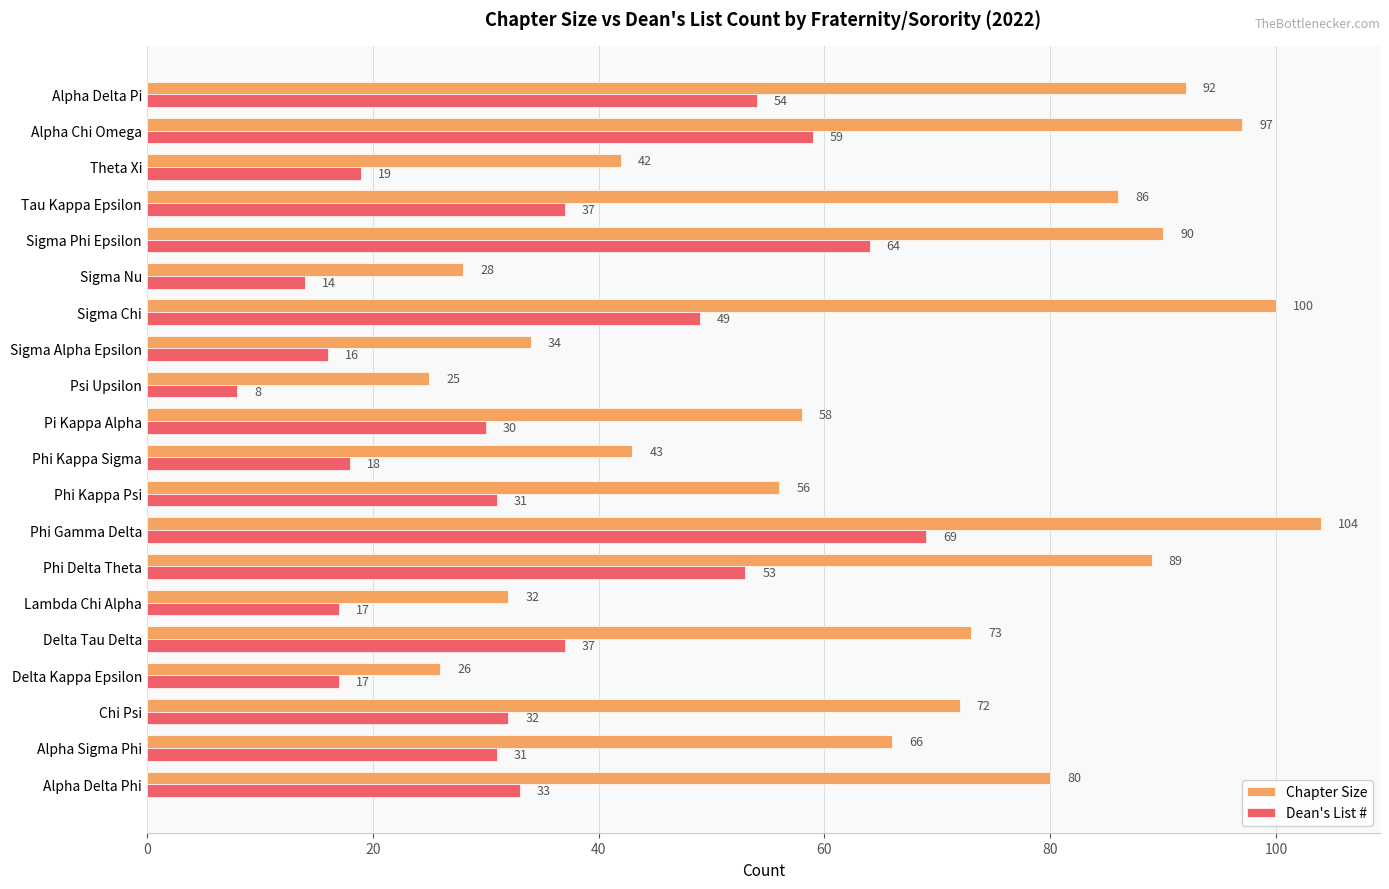

True or false: Chapter Size has a value of 22 at Lambda Chi Alpha.

False